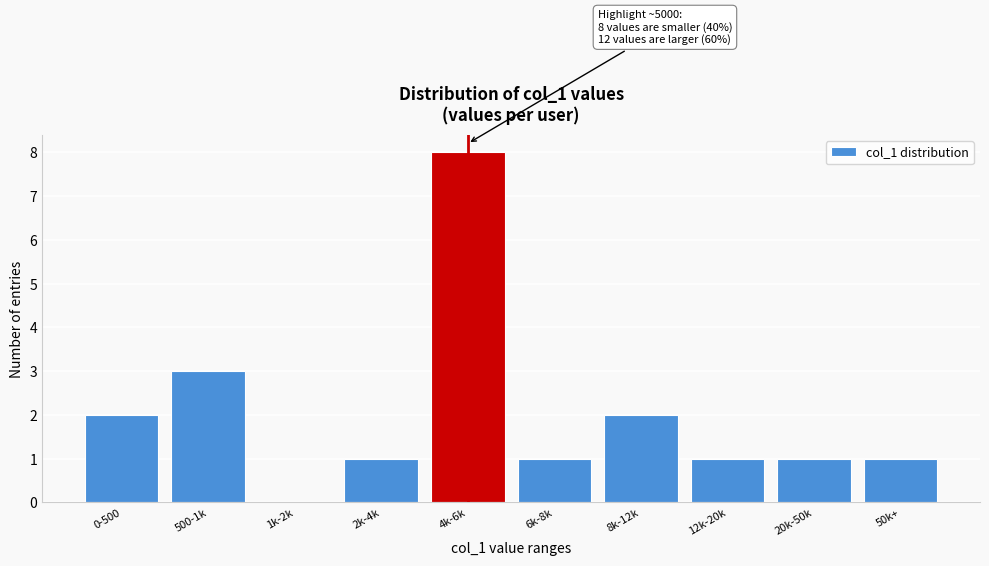

Reading right to left, what are all the values shown in this chart?

50k+=1	20k-50k=1	12k-20k=1	8k-12k=2	6k-8k=1	4k-6k=8	2k-4k=1	1k-2k=0	500-1k=3	0-500=2